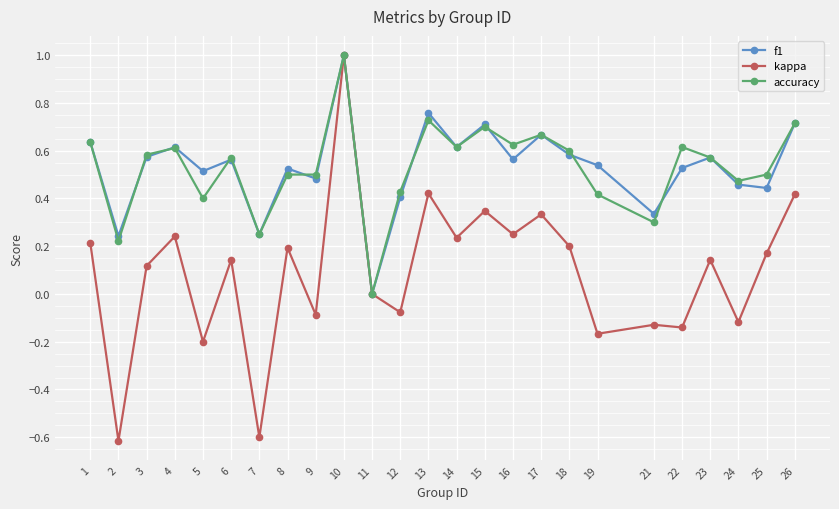

True or false: accuracy has more than 1 interior local peaks.

True